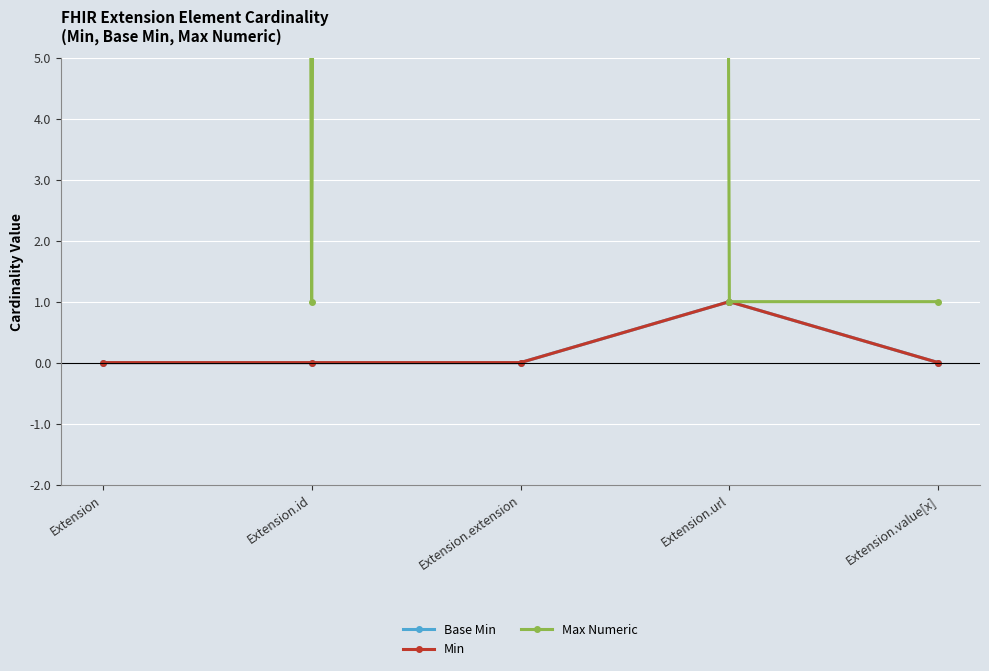

Reading left to right, list all the values displayed in this chart.

Base Min: Extension=0	Extension.id=0	Extension.extension=0	Extension.url=1	Extension.value[x]=0
Min: Extension=0	Extension.id=0	Extension.extension=0	Extension.url=1	Extension.value[x]=0
Max Numeric: Extension=999	Extension.id=1	Extension.extension=999	Extension.url=1	Extension.value[x]=1